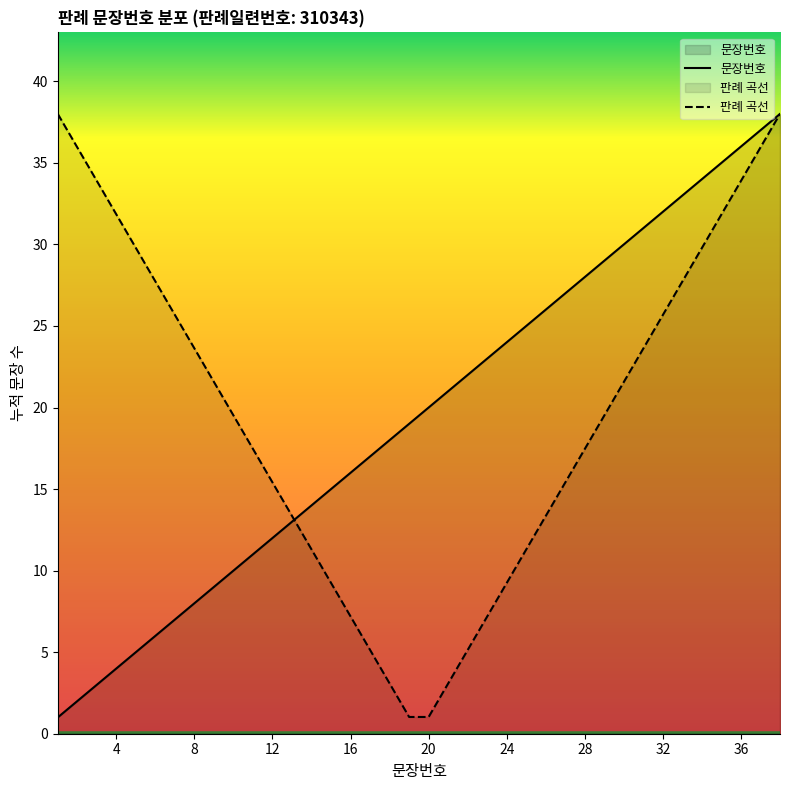

Does the chart have visible grid lines?

No